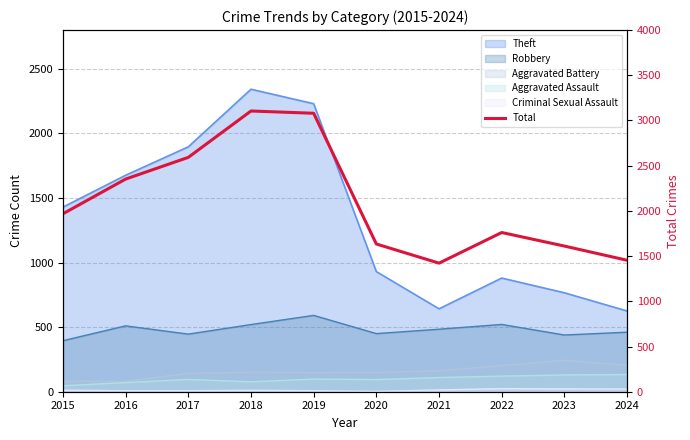

Reading right to left, transcribe all the data shown in this chart.

1454	1611	1761	1422	1634	3080	3105	2592	2352	1968